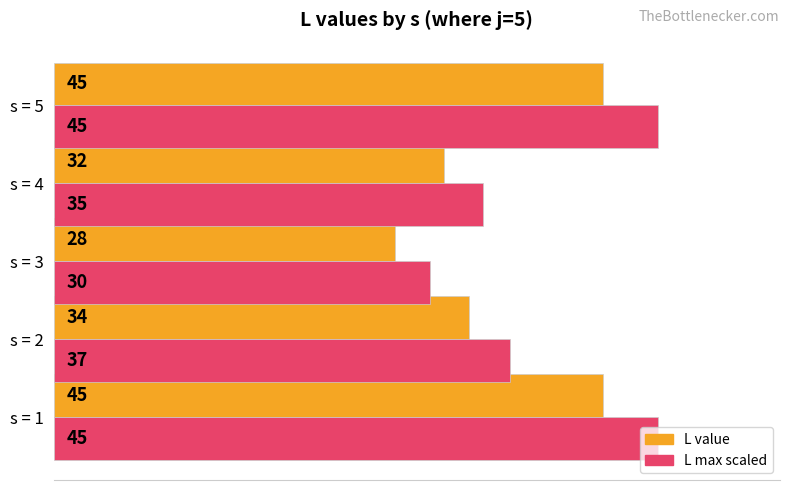

The L (avg style) series shows 139.9 at s = 5. True or false?

False